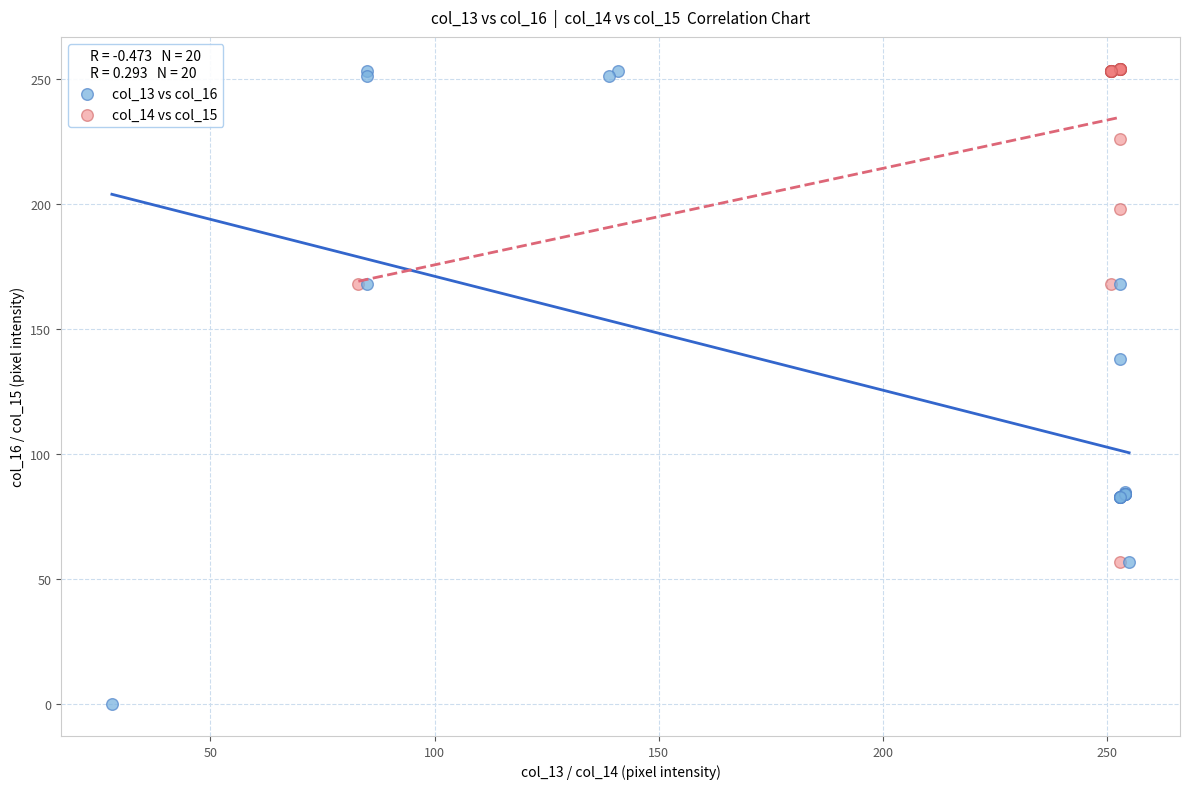

Which series contains the lowest Y value?

col_13 vs col_16